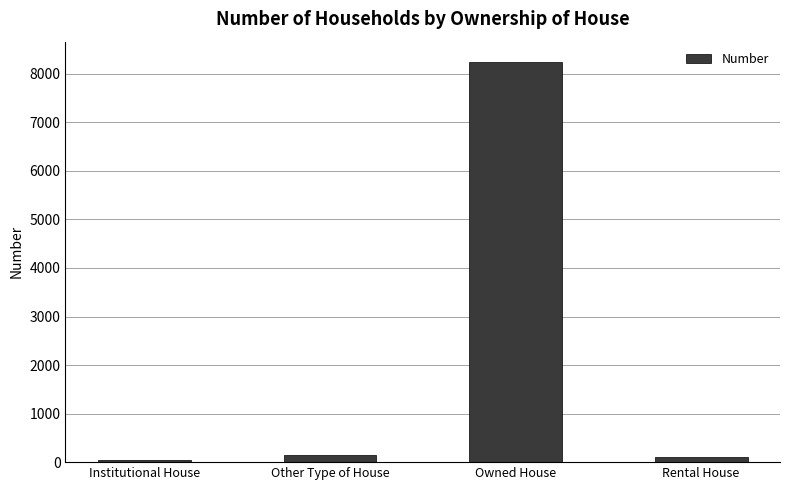

What position from the left is Institutional House?

1